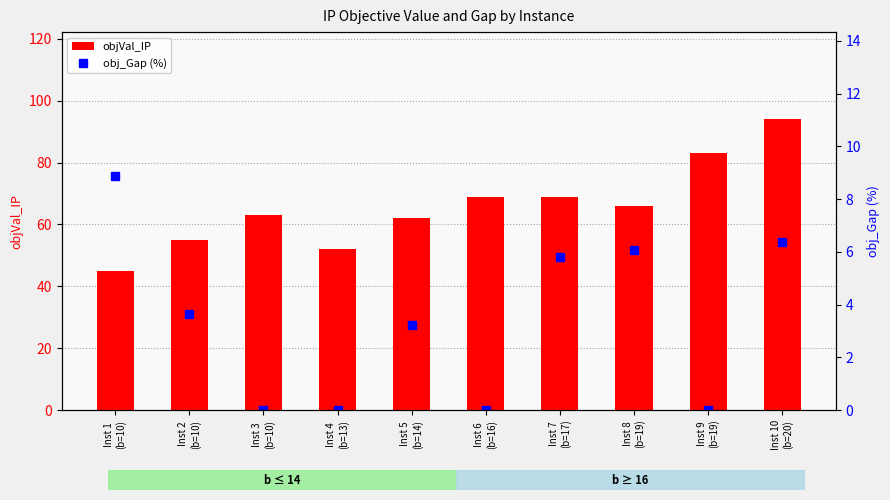

Between Inst 1
(b=10) and Inst 7
(b=17), which series saw the biggest shift?

objVal_IP